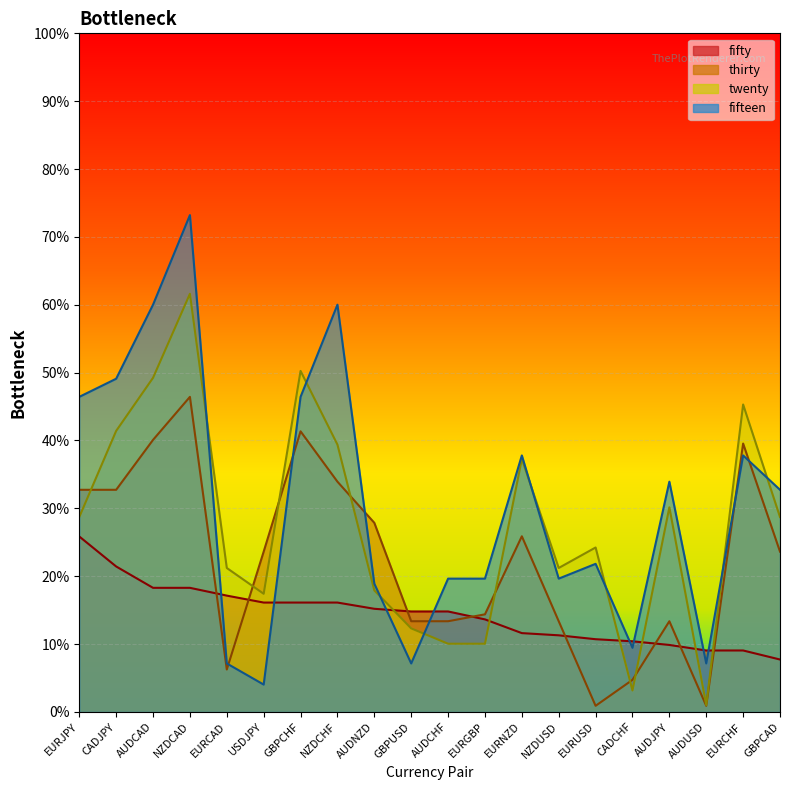

Where is the first local maximum for thirty?

NZDCAD